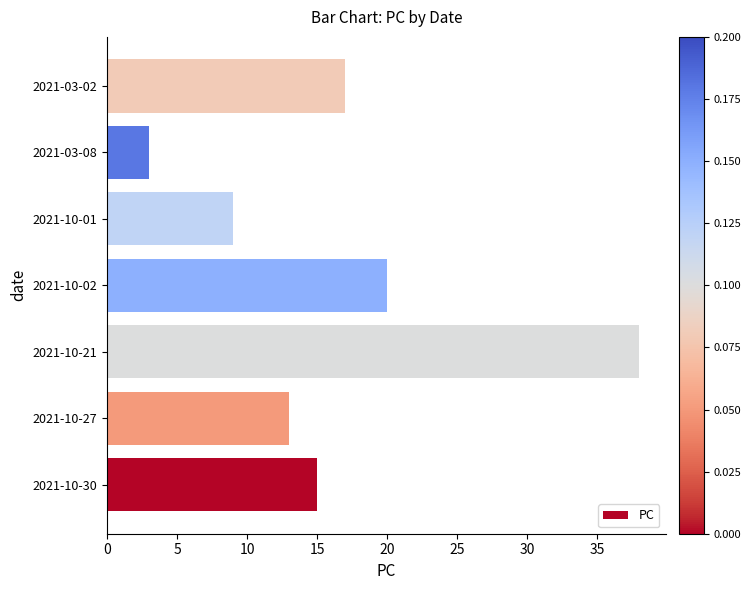

What is the sum of the values at 2021-10-21 and 2021-10-30?

53